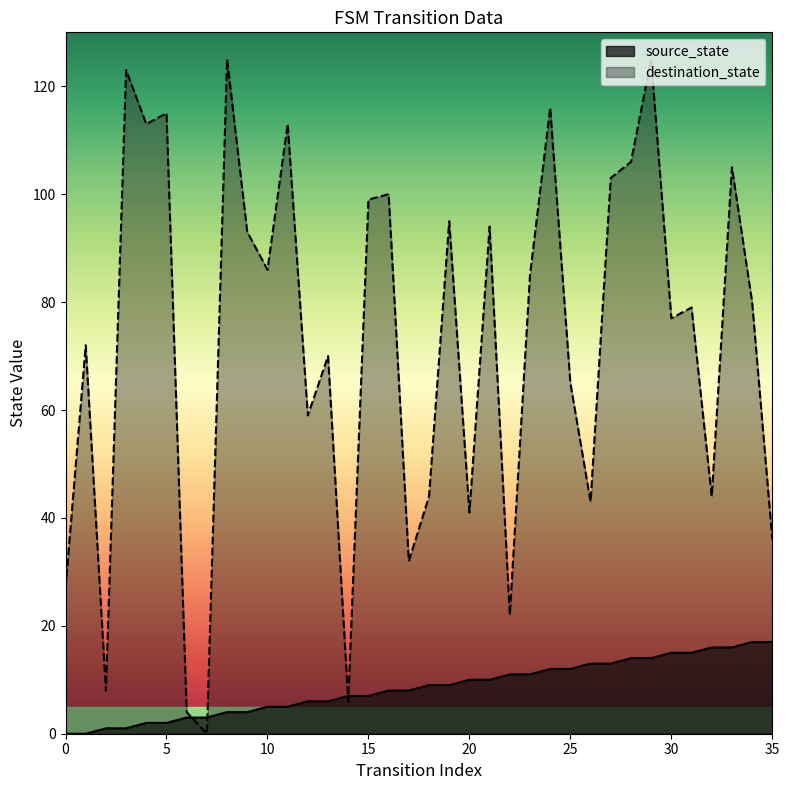

How many positive values are there?

34